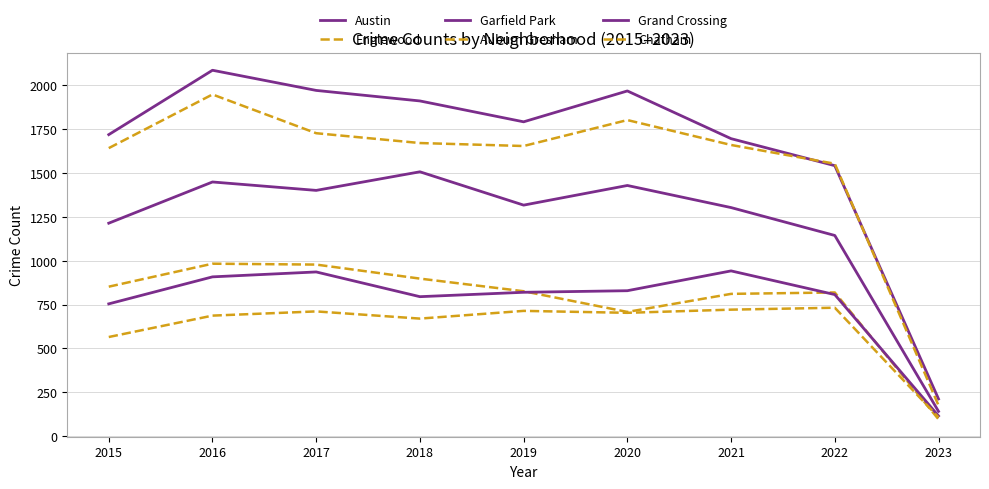

How many lines are shown in the chart?

6